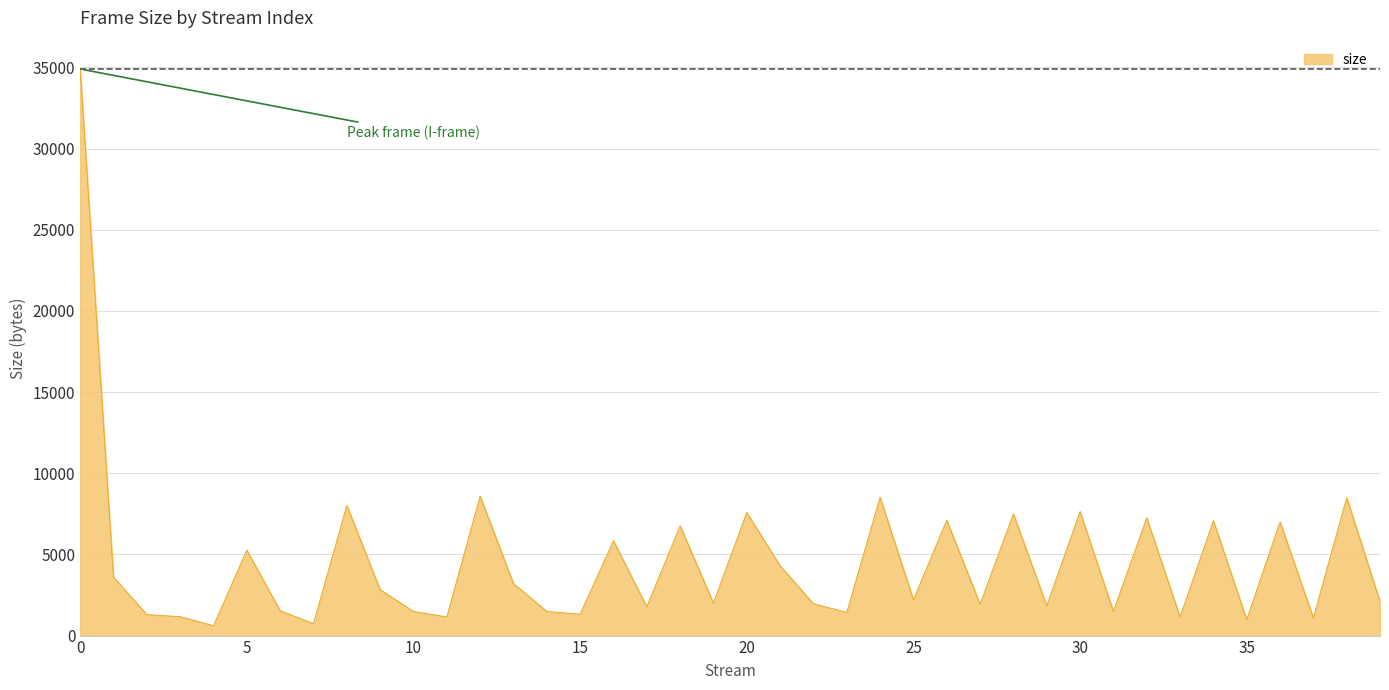

True or false: the data has more than 1 interior local peaks.

True